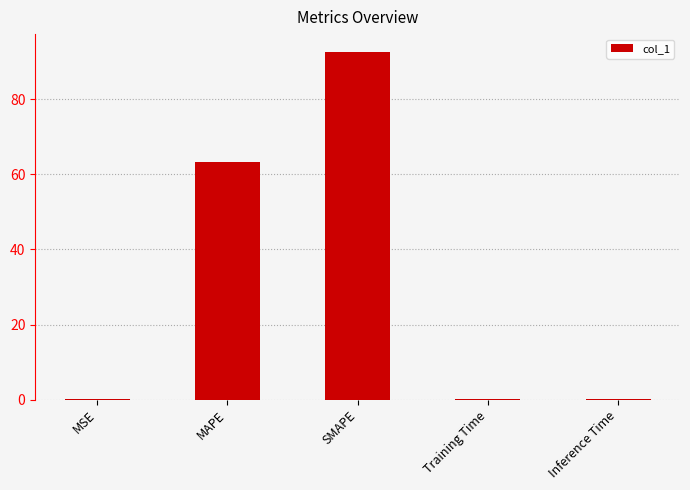

What is the maximum value shown in the chart?

92.7